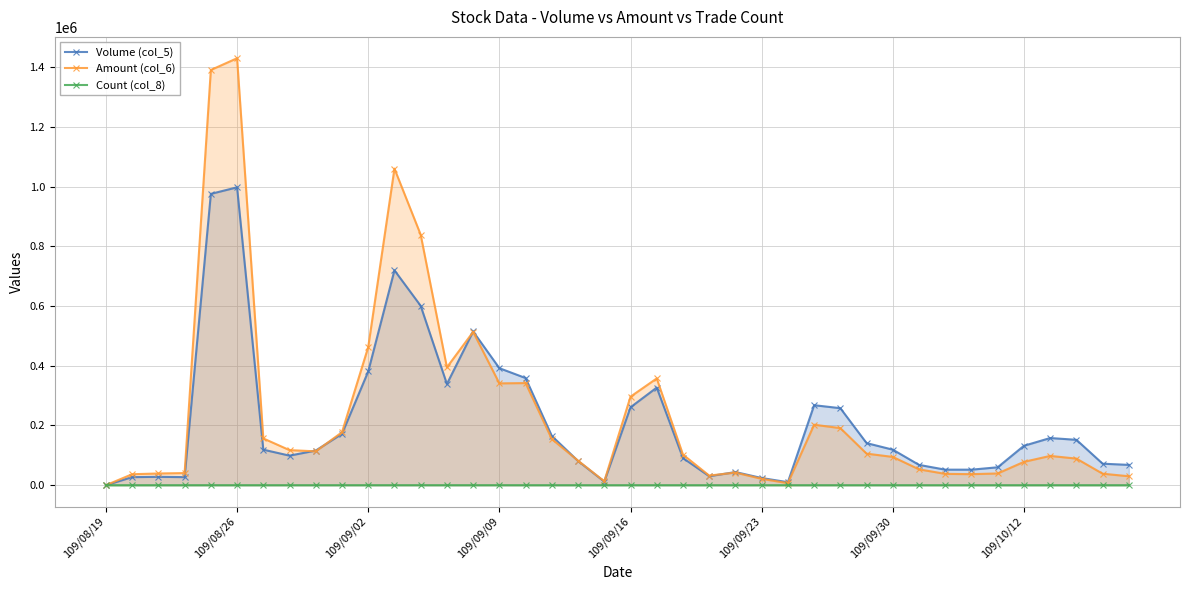

Rank the series by their maximum value, from highest to lowest.

Amount (col_6), Volume (col_5), Count (col_8)